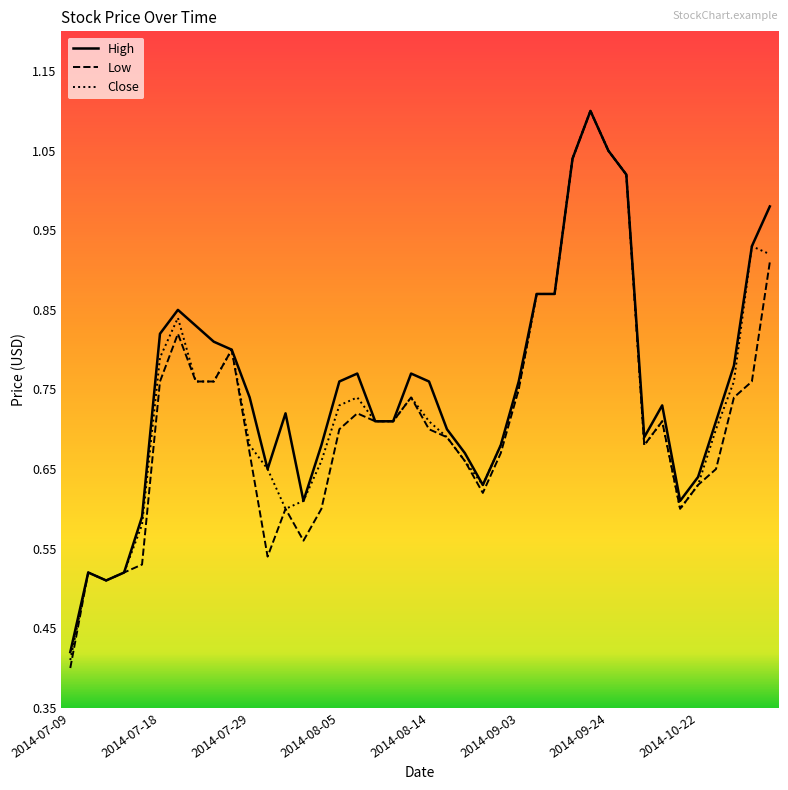

Reading left to right, transcribe all the data shown in this chart.

High: 0.4	0.5	0.5	0.5	0.6	0.8	0.8	0.8	0.8	0.8	0.7	0.7	0.7	0.6	0.7	0.8	0.8	0.7	0.7	0.8	0.8	0.7	0.7	0.6	0.7	0.8	0.9	0.9	1.0	1.1	1.1	1.0	0.7	0.7	0.6	0.6	0.7	0.8	0.9	1.0
Low: 0.4	0.5	0.5	0.5	0.5	0.8	0.8	0.8	0.8	0.8	0.7	0.5	0.6	0.6	0.6	0.7	0.7	0.7	0.7	0.7	0.7	0.7	0.7	0.6	0.7	0.8	0.9	0.9	1.0	1.1	1.1	1.0	0.7	0.7	0.6	0.6	0.7	0.7	0.8	0.9
Close: 0.4	0.5	0.5	0.5	0.6	0.8	0.8	0.8	0.8	0.8	0.7	0.7	0.6	0.6	0.7	0.7	0.7	0.7	0.7	0.7	0.7	0.7	0.7	0.6	0.7	0.8	0.9	0.9	1.0	1.1	1.1	1.0	0.7	0.7	0.6	0.6	0.7	0.8	0.9	0.9